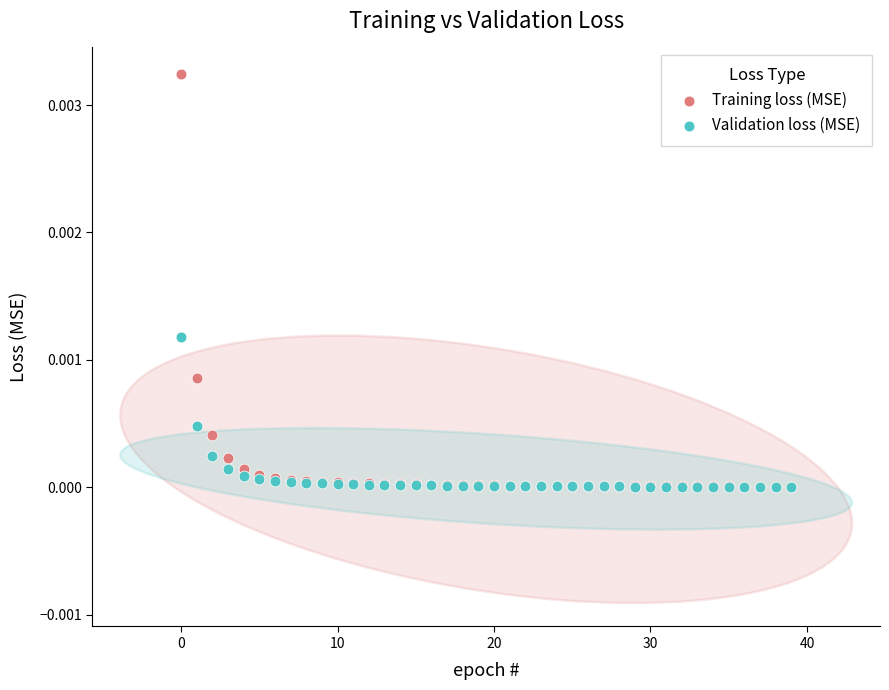

Which series contains the highest Y value?

Training loss (MSE)